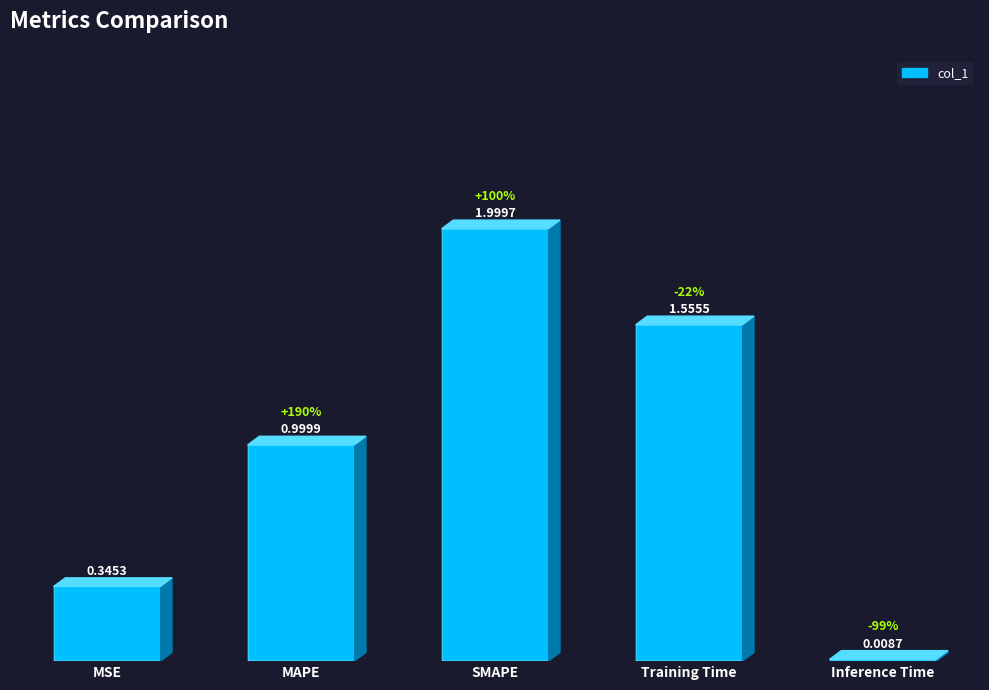

Rank the categories by value from highest to lowest.

SMAPE, Training Time, MAPE, MSE, Inference Time